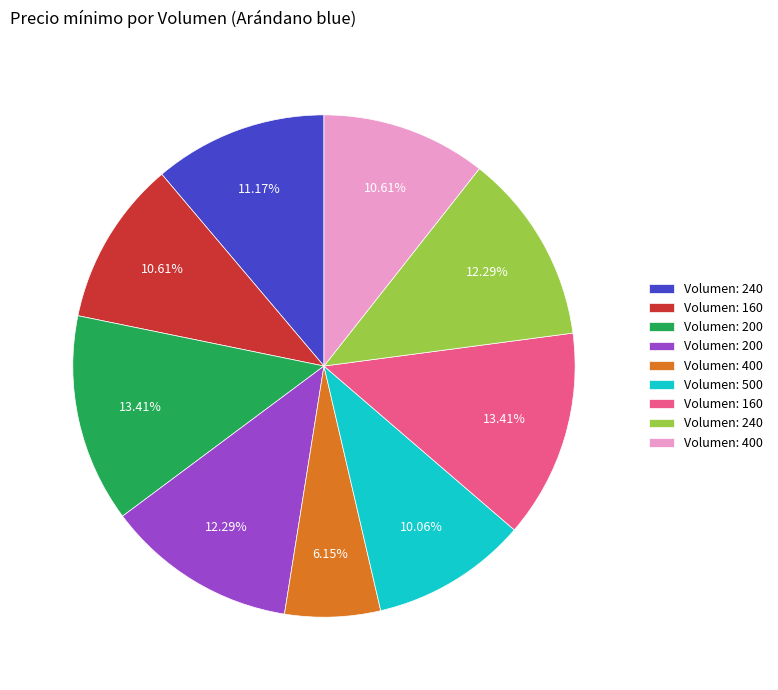

Does any single category account for the majority?

No